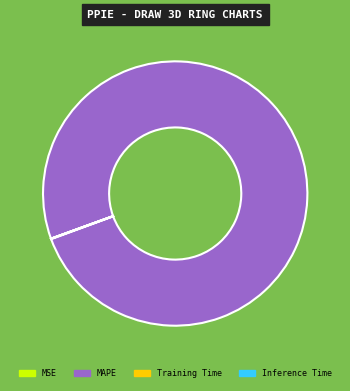

Which category has the biggest portion of the pie?

MAPE